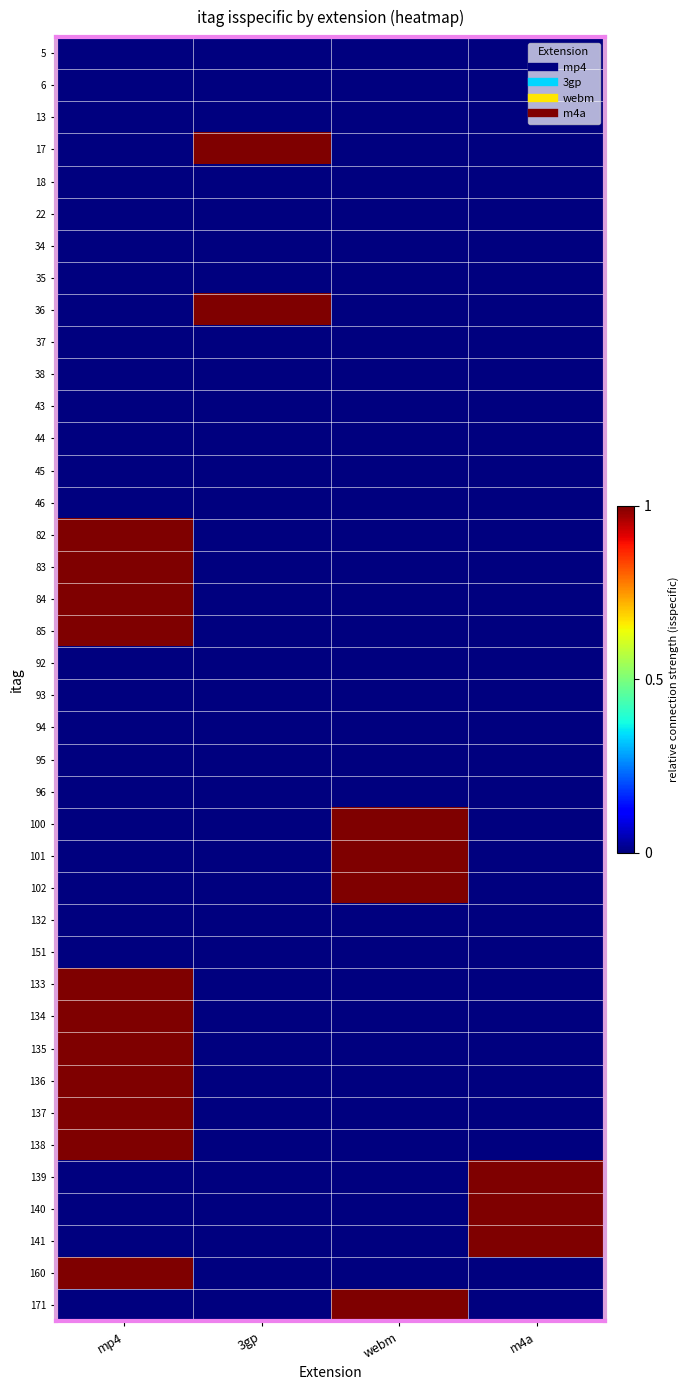

Count the number of data series in this chart.

40